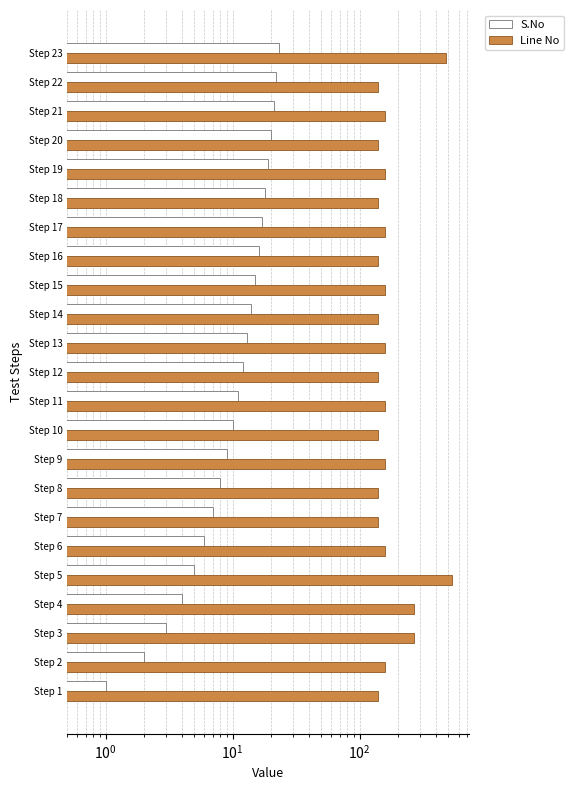

At Step 23, list the series in order from largest to smallest.

Line No, S.No